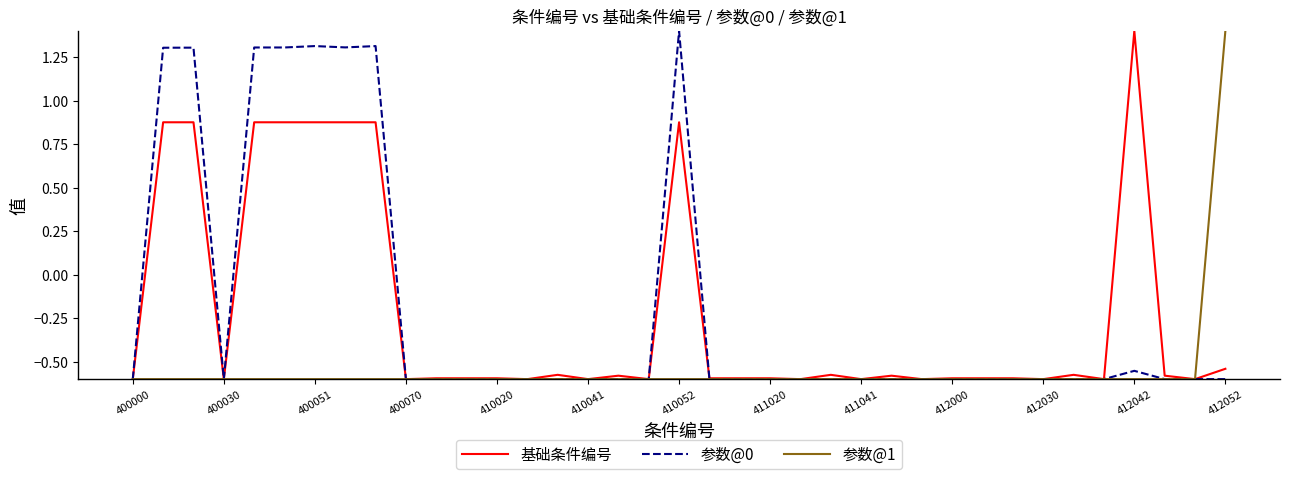

What is the greatest value displayed?

1.4